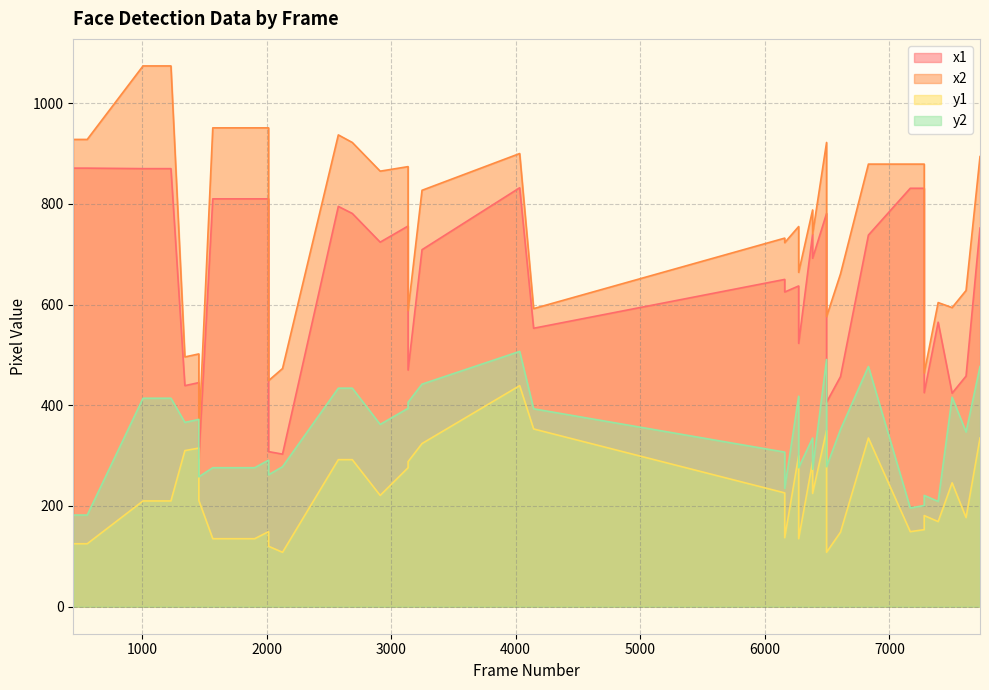

What is the greatest value displayed?

1074